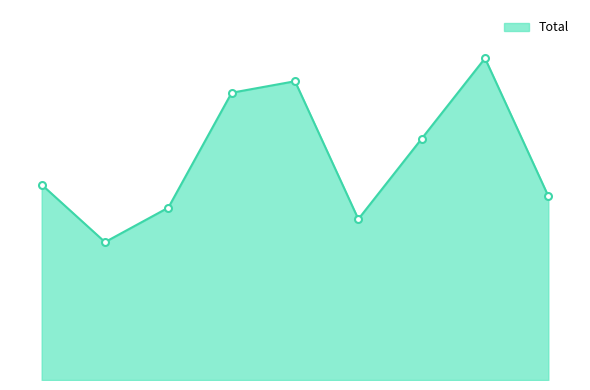

How many points are lower than both their immediate neighbors (excluding endpoints)?

2